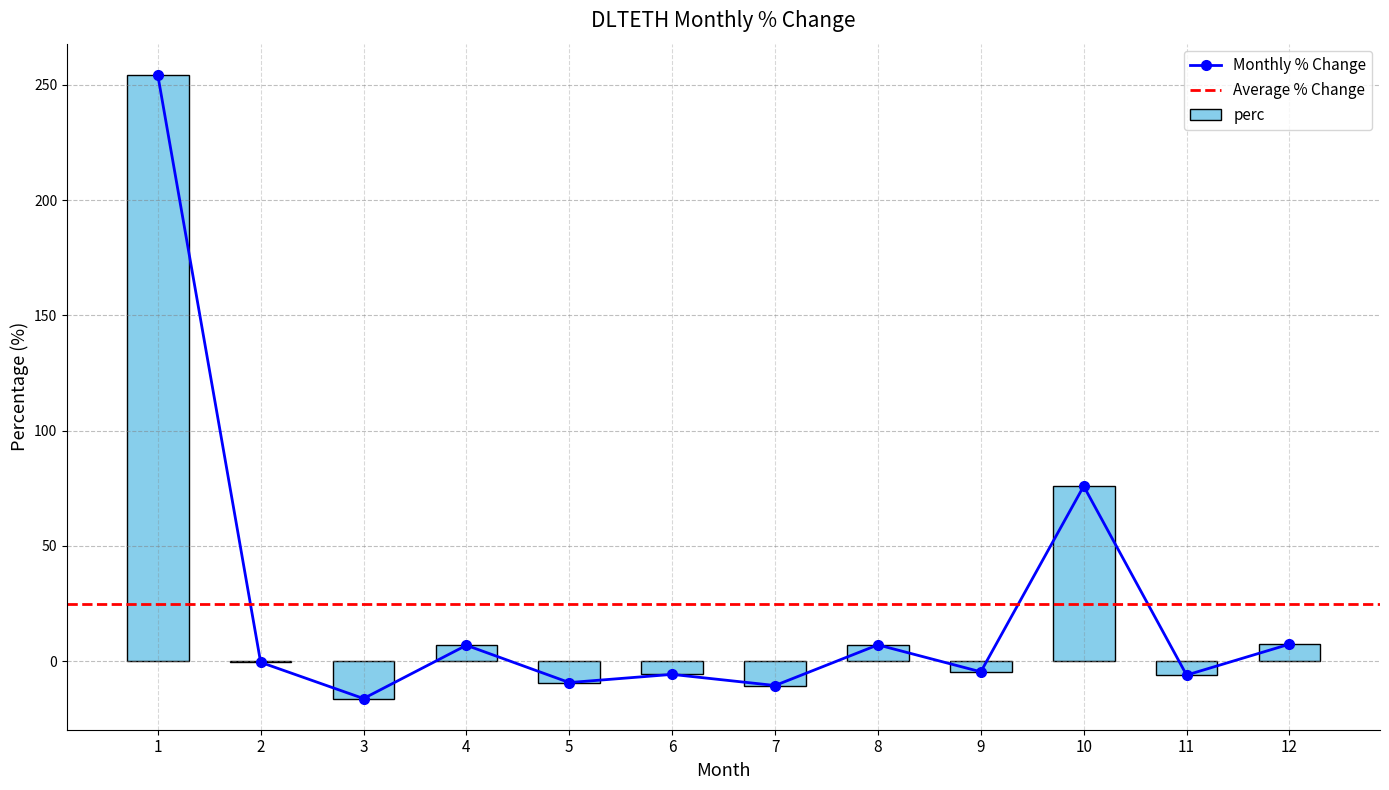

The value at 7 is -3.8. True or false?

False